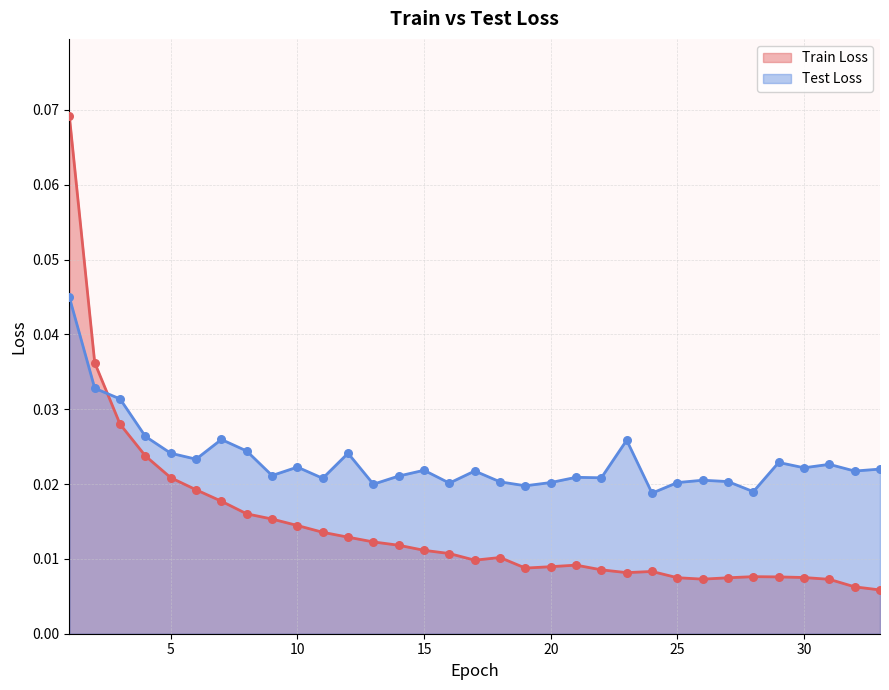

What are all the series names shown in the legend?

Train Loss, Test Loss